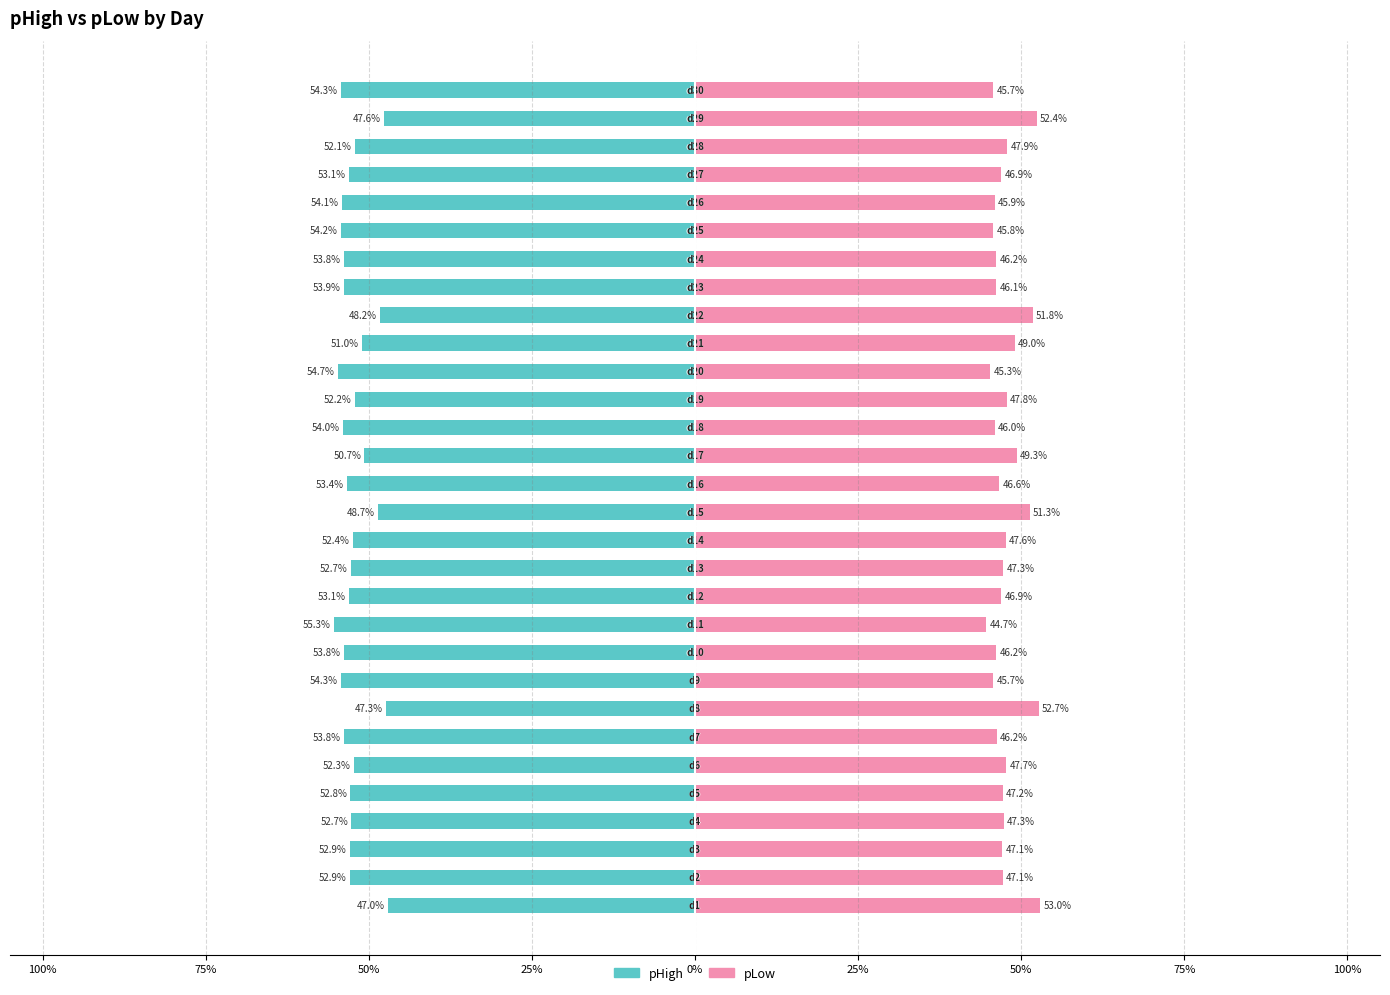

What is the value of the pHigh bar at the 4th from the left?

-52.7